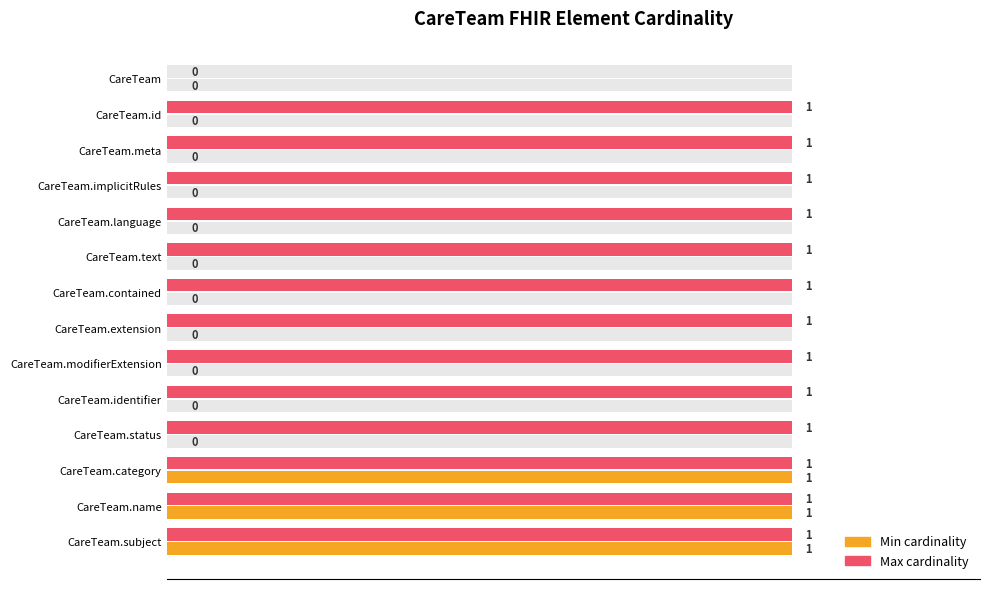

What is the sum of all Max cardinality values?

13